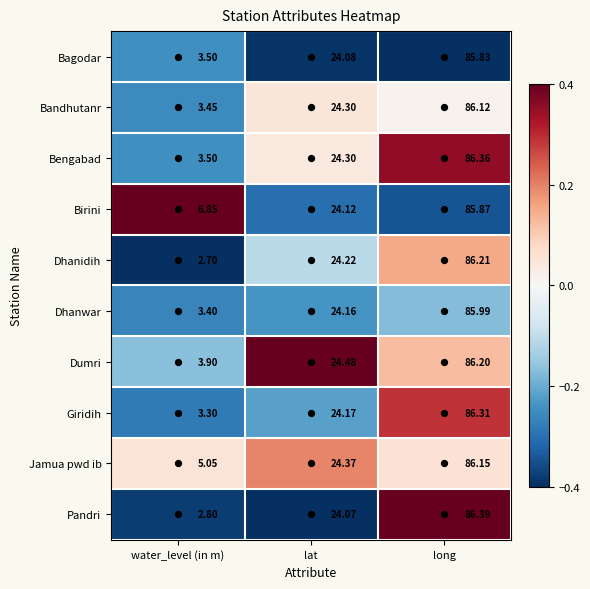

Which series has the widest spread of values?

Pandri